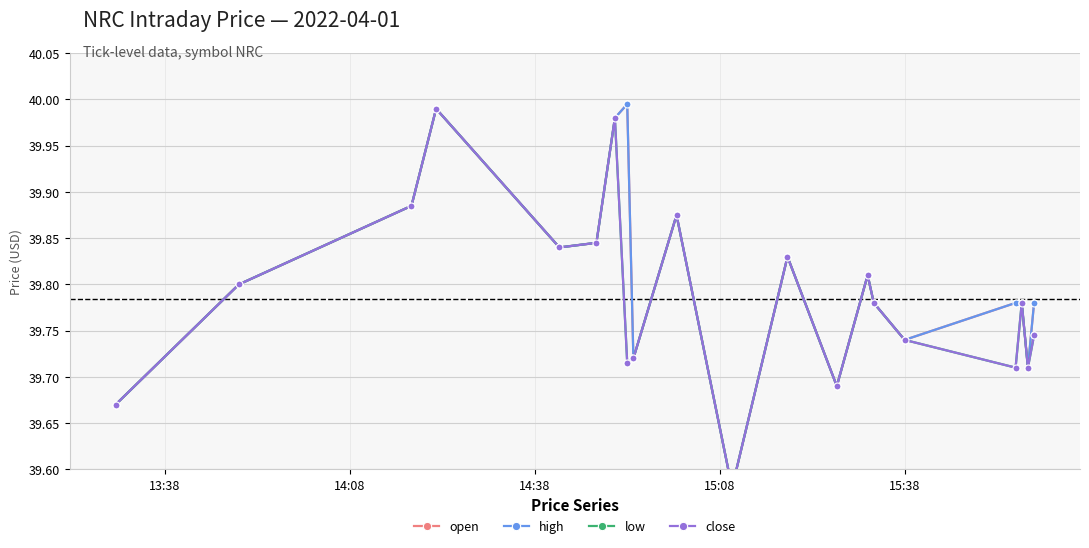

What is the minimum value for open?

39.6